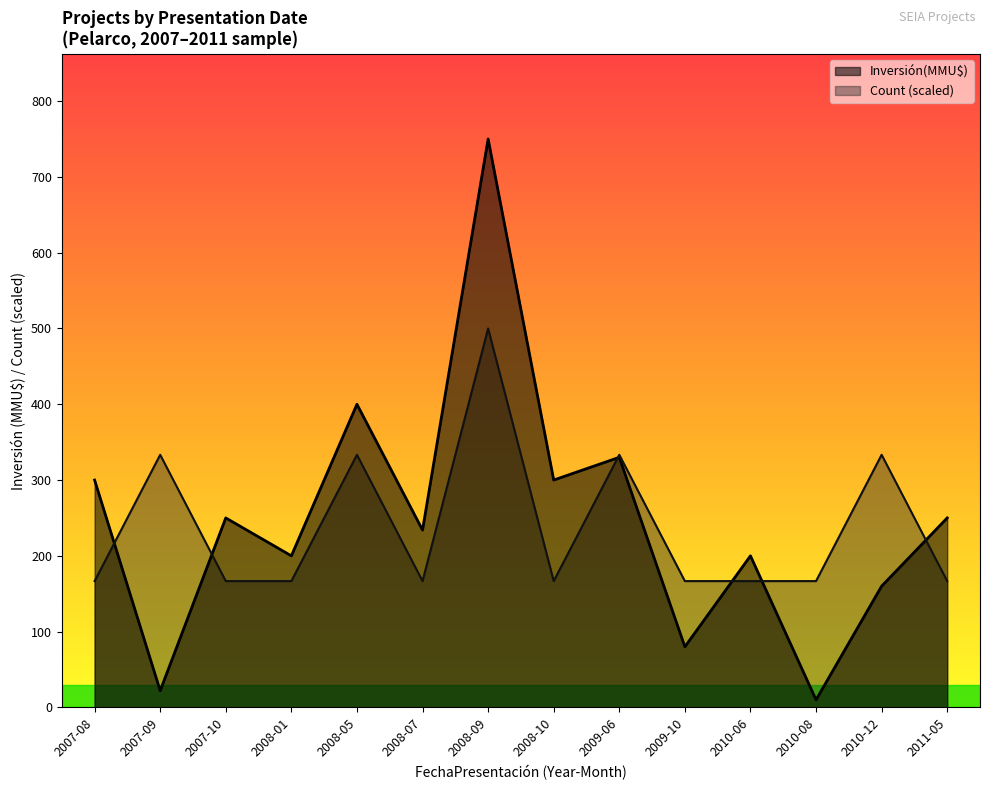

At which label is Count closest to 333?

2007-09